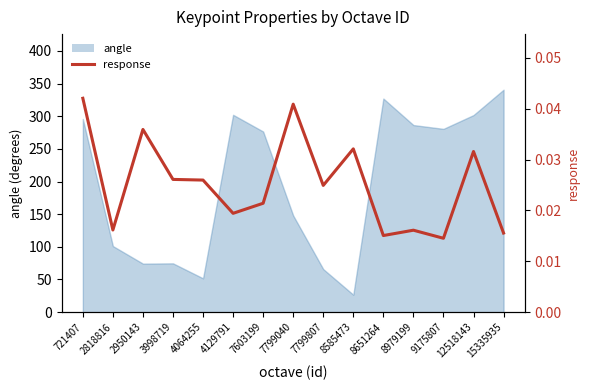

Rank the categories by value from highest to lowest.

721407, 7799040, 2950143, 8585473, 12518143, 3998719, 4064255, 7799807, 7603199, 4129791, 2818816, 8979199, 15335935, 8651264, 9175807